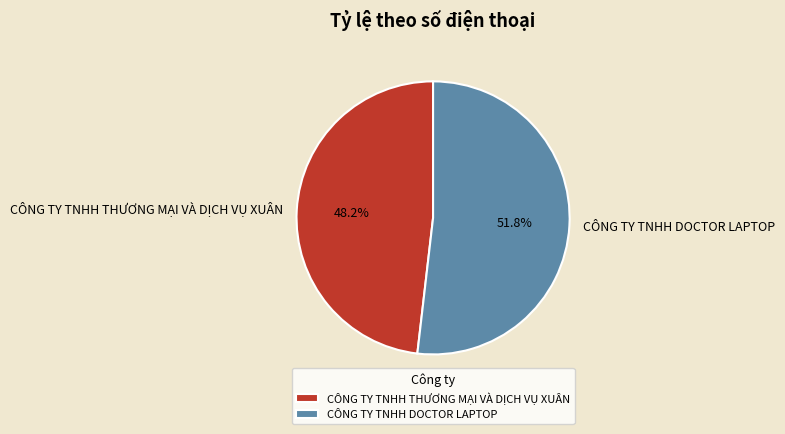

To the nearest percent, what is the difference between the largest and smallest slice percentages?

4%